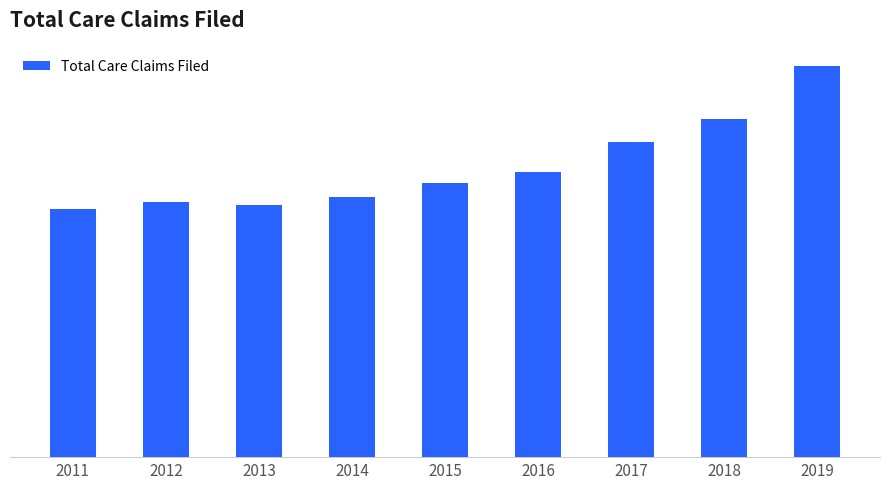

What is the sum of all values?

274861